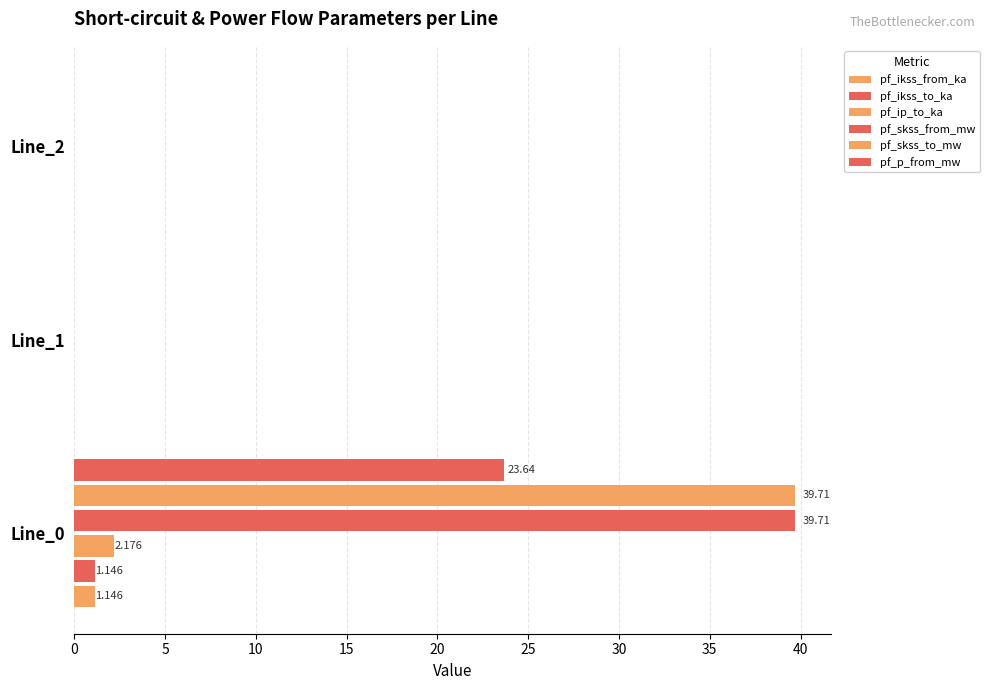

Count the number of categories in the chart.

3